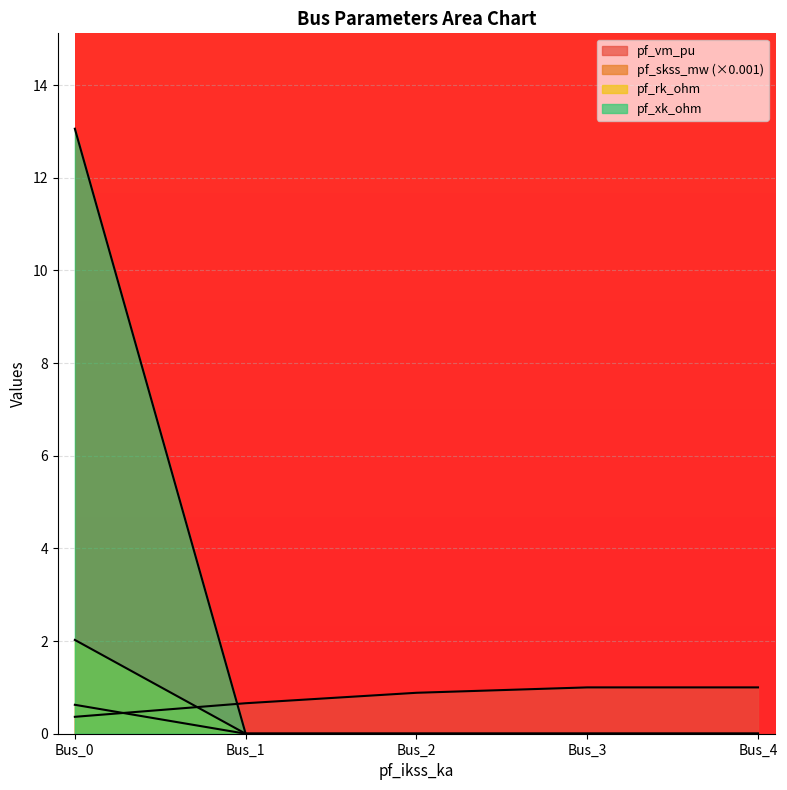

At Bus_0, list the series in order from largest to smallest.

pf_xk_ohm, pf_skss_mw, pf_rk_ohm, pf_vm_pu